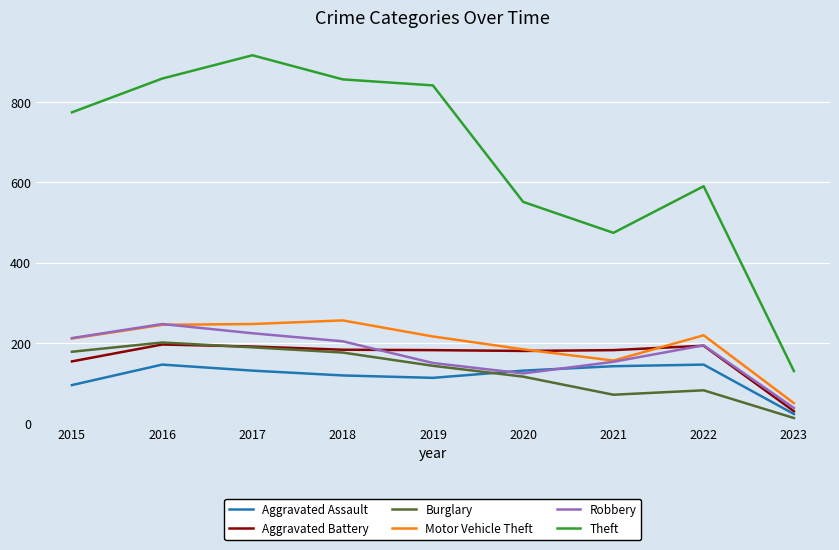

Which series has the largest range (max minus min)?

Theft